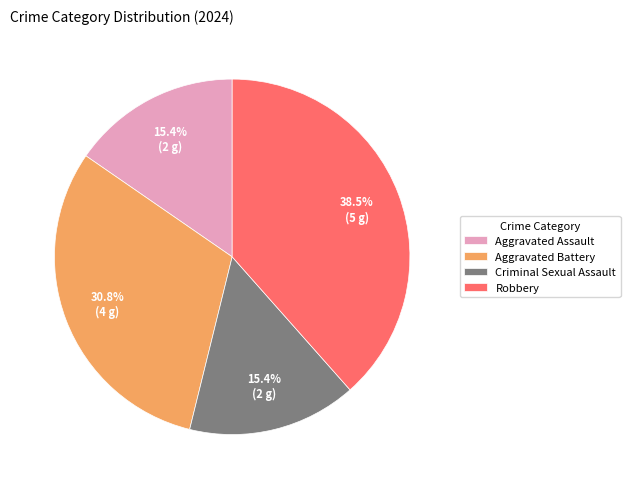

Count the number of slices in the pie.

4